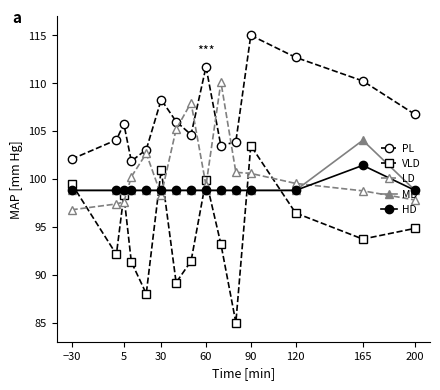

True or false: LD and MD intersect in this chart.

True